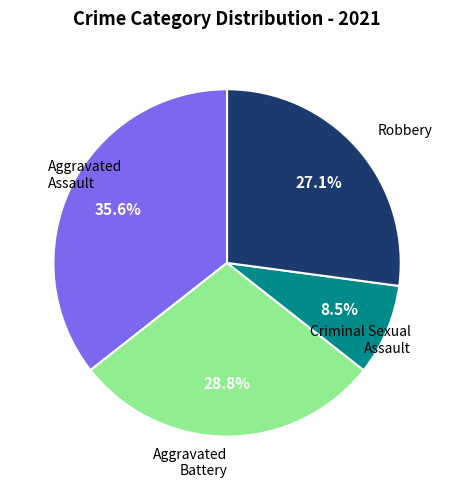

Does any single category account for the majority?

No